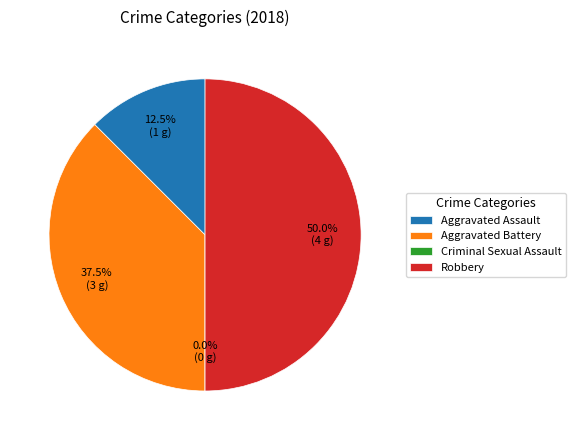

What percentage do Aggravated Battery and Aggravated Assault together represent?

50.0%